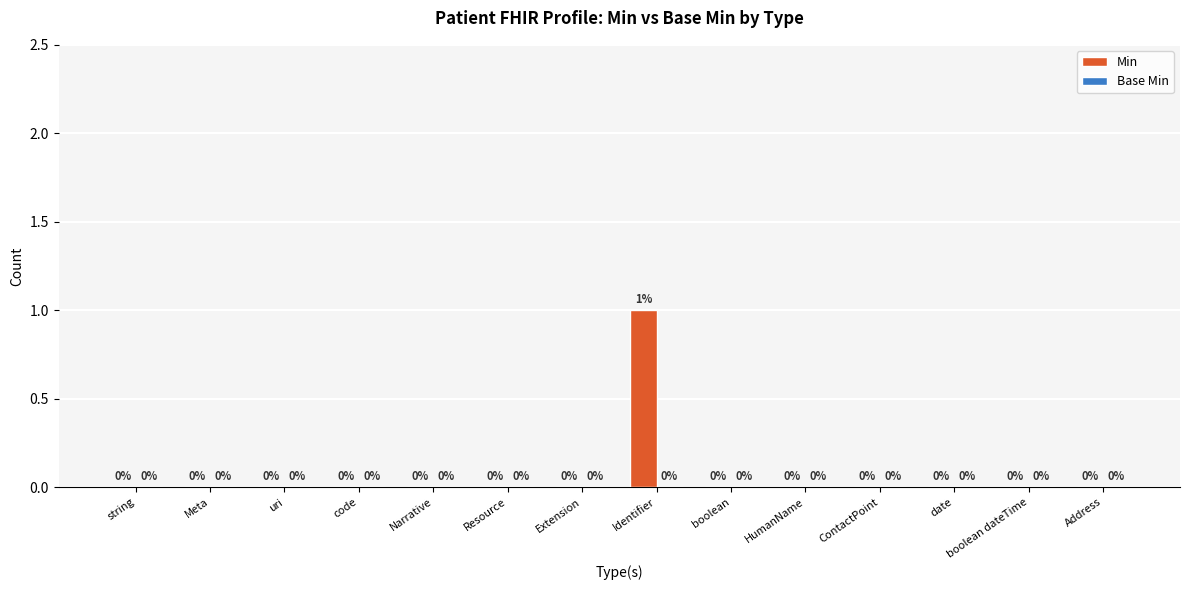

Which category has the highest value across all series?

Identifier